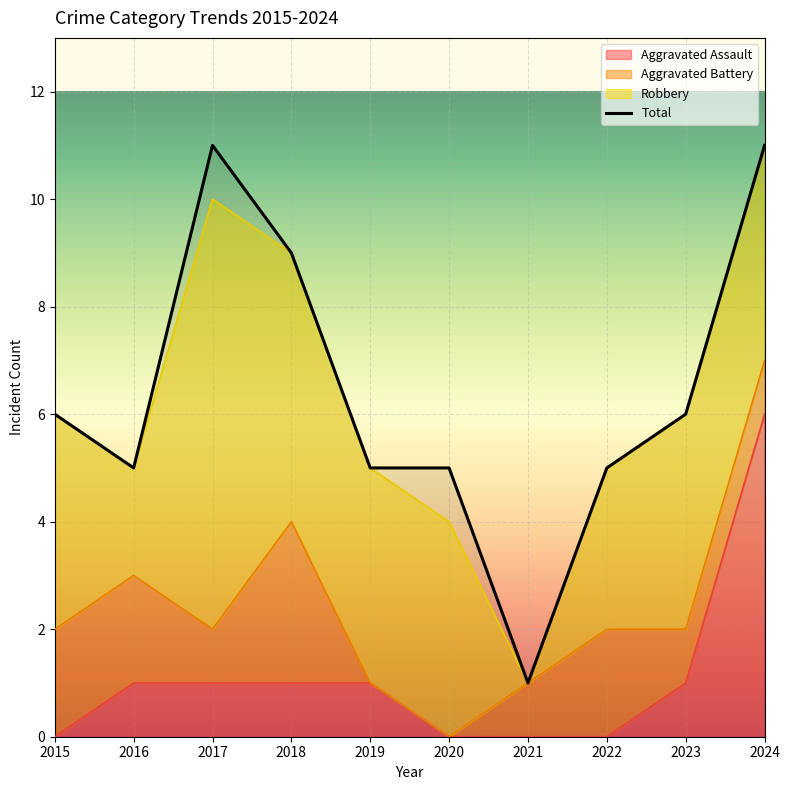

Reading left to right, transcribe all the data shown in this chart.

2015=6	2016=5	2017=11	2018=9	2019=5	2020=5	2021=1	2022=5	2023=6	2024=11